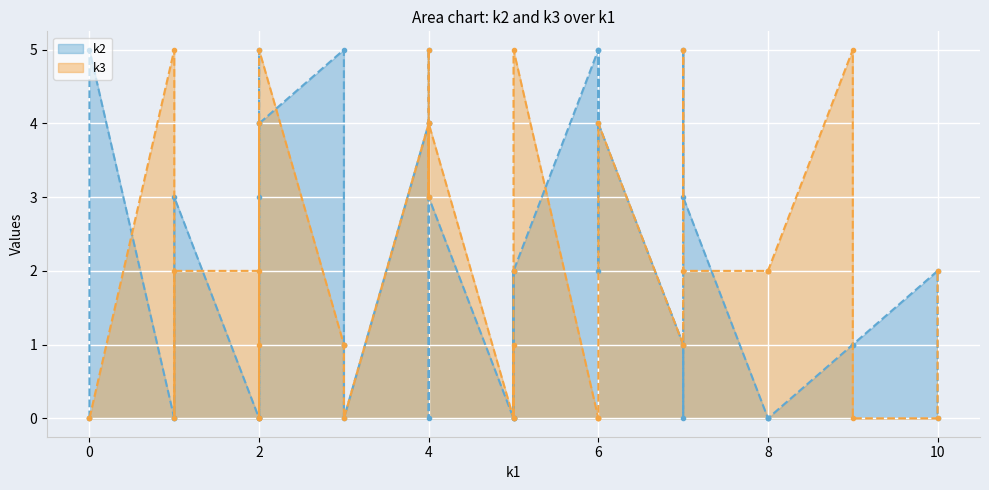

Which series has the largest total across all categories?

k2